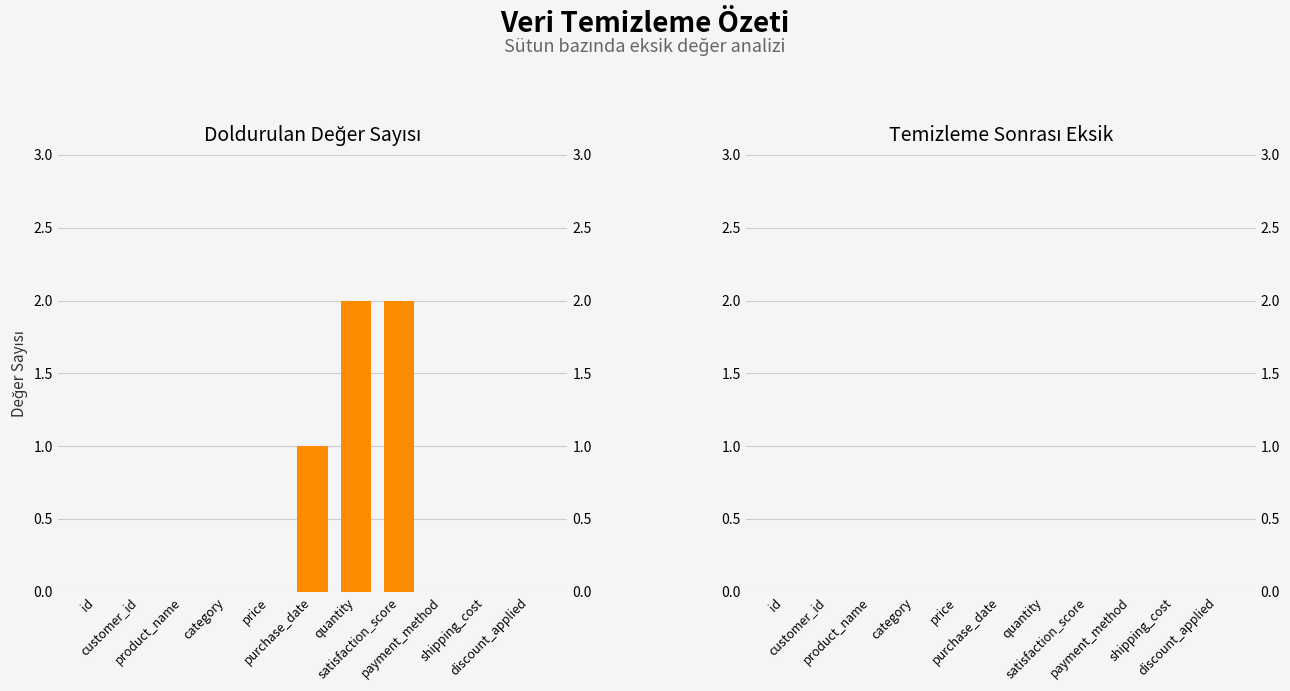

List the labels in order of Temizleme Sonrası Eksik value, smallest first.

id, customer_id, product_name, category, price, purchase_date, quantity, satisfaction_score, payment_method, shipping_cost, discount_applied